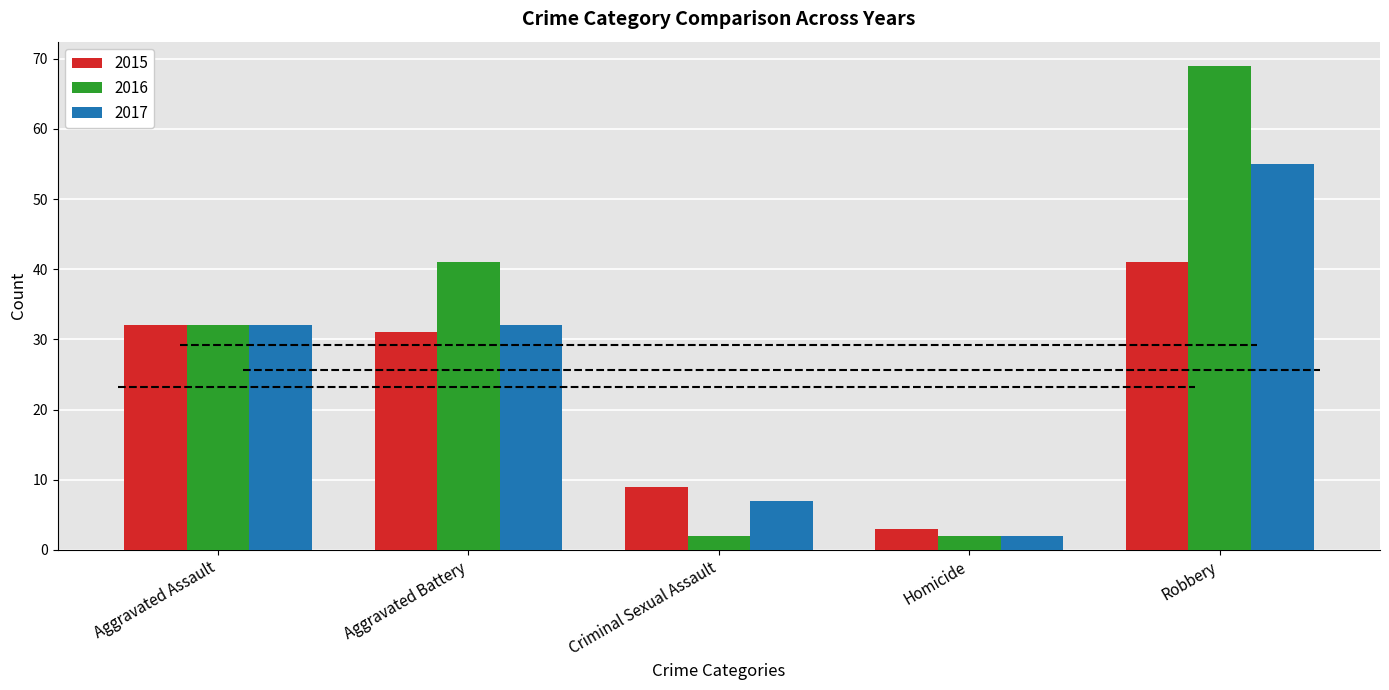

Is it true that 2017 equals 33 at Robbery?

False